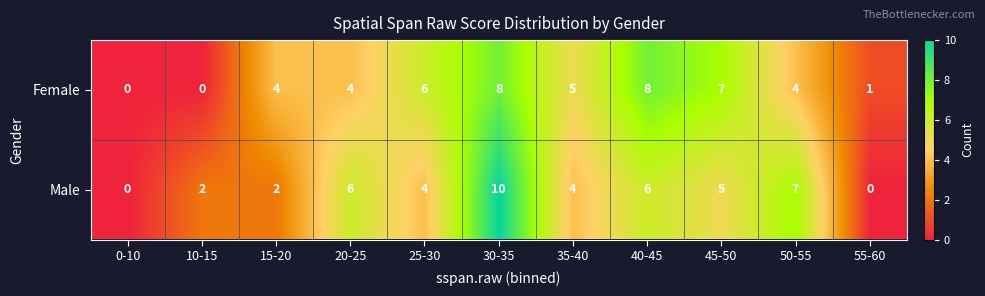

The value of Female at 20-25 is 2. True or false?

False